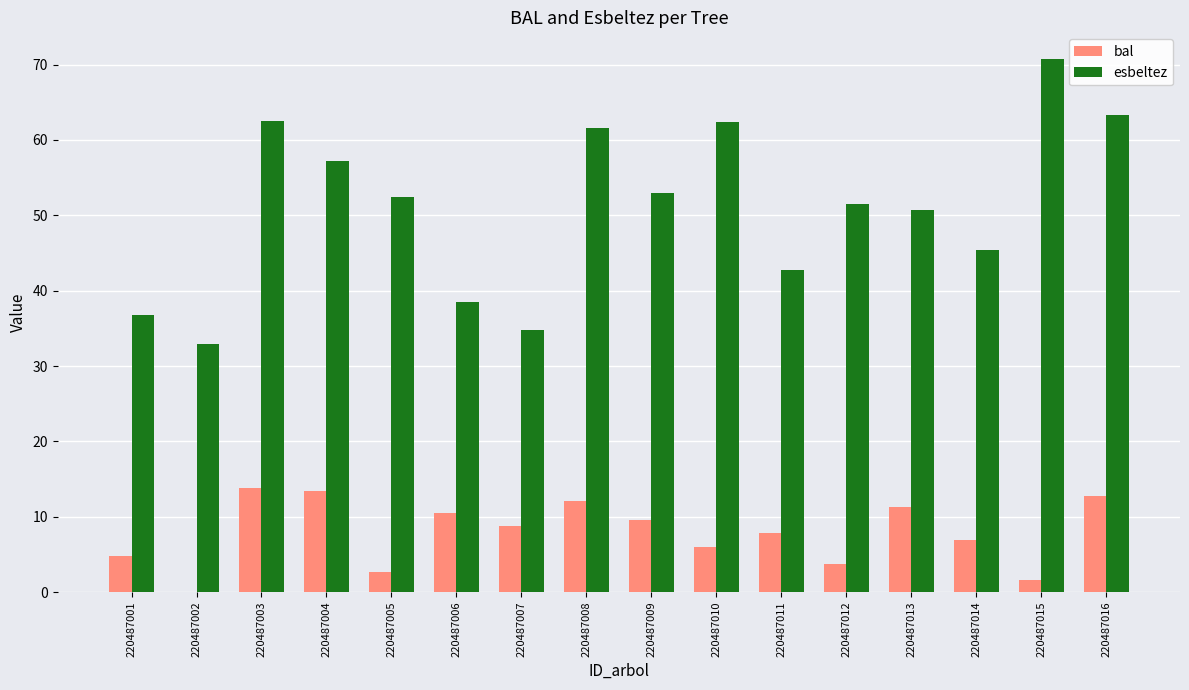

What are all the series names shown in the legend?

bal, esbeltez